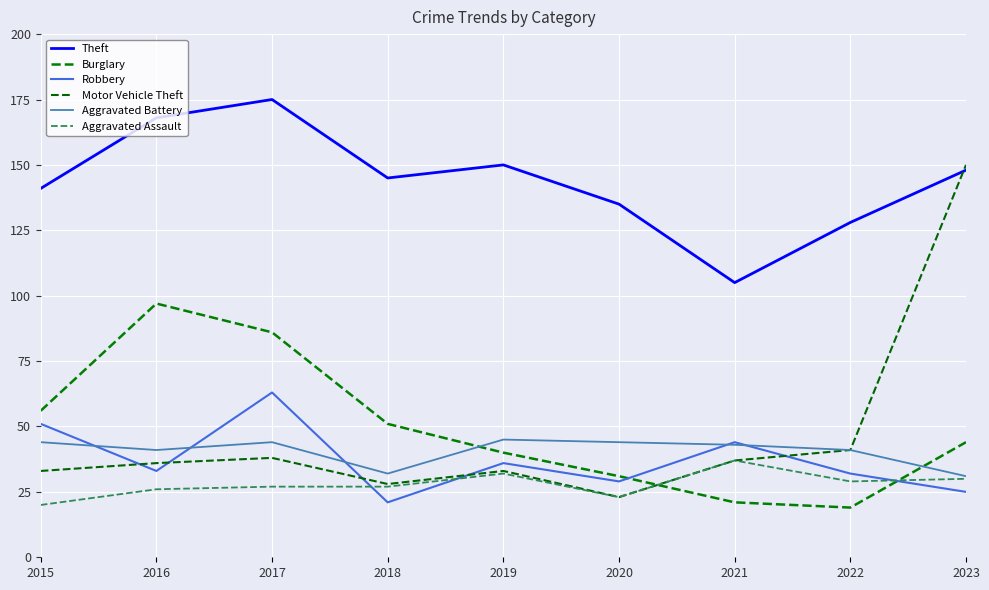

What is the greatest value displayed?

175